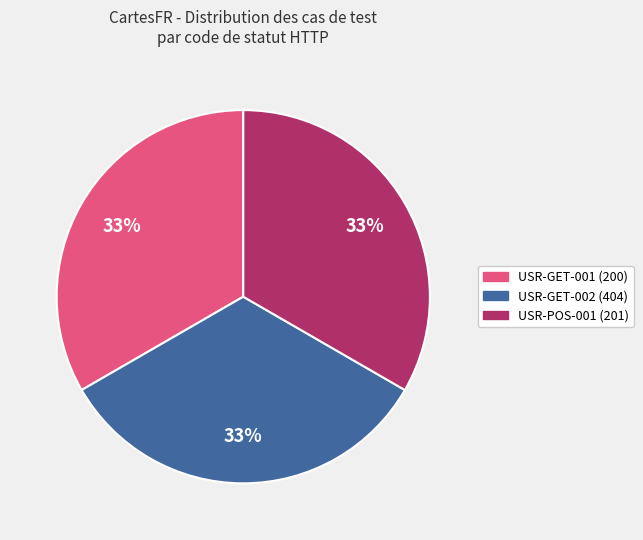

Approximately how many times larger is the value at USR-GET-001 (200) compared to USR-POS-001 (201)?

1.0